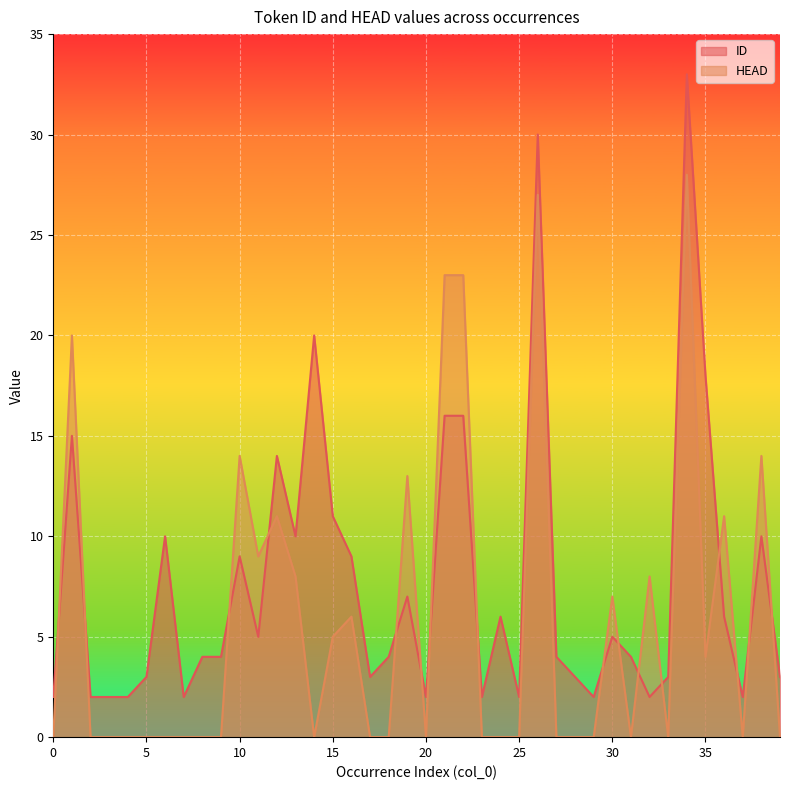

Is the value of ID at 7 greater than the value of HEAD at 2?

Yes